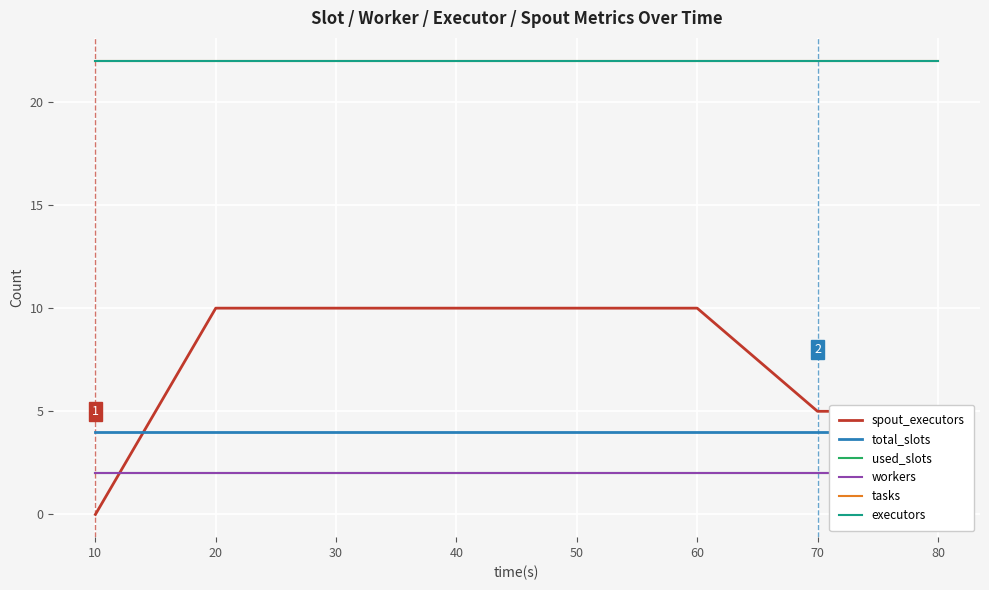

What is the minimum value for tasks?

22